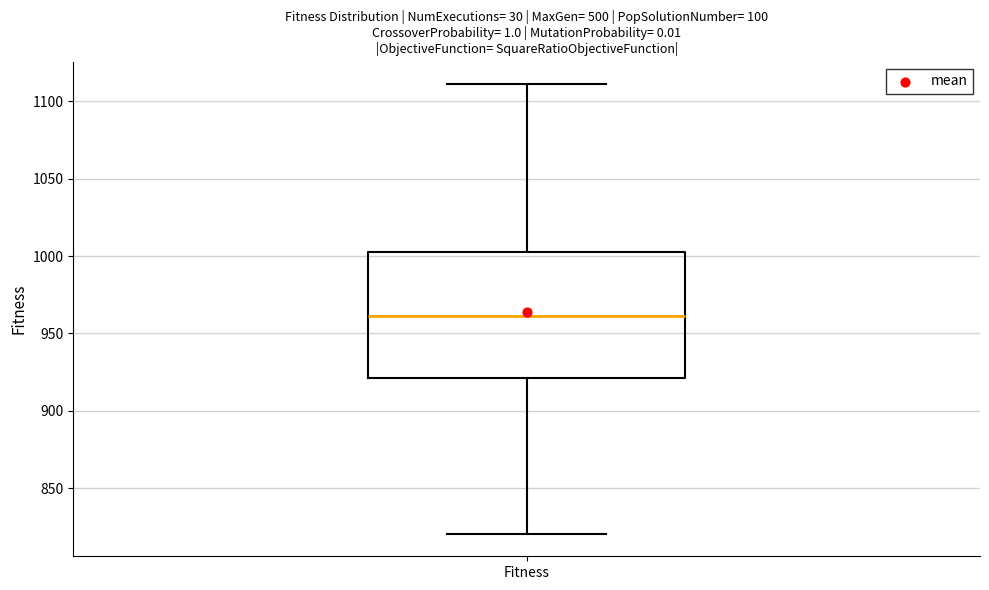

Read this box plot against the y-axis: the position of the median line, the range covered by the box, and the ends of both whiskers. The values are not printed on the chart, so give them approximately, as read against the axis.

median 960, box 920 to 1005, whiskers 820 to 1110